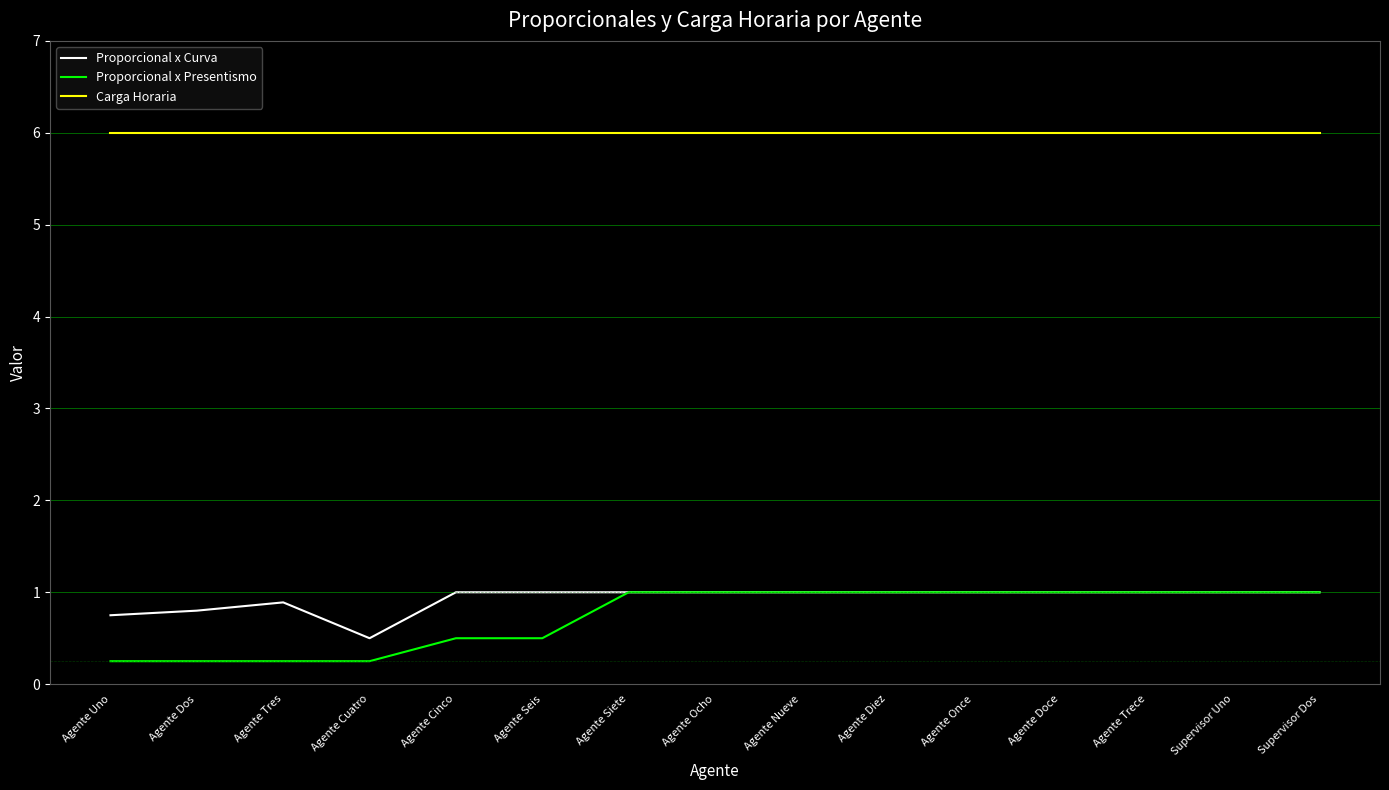

True or false: Proporcional x Presentismo and Carga Horaria cross at least once.

False